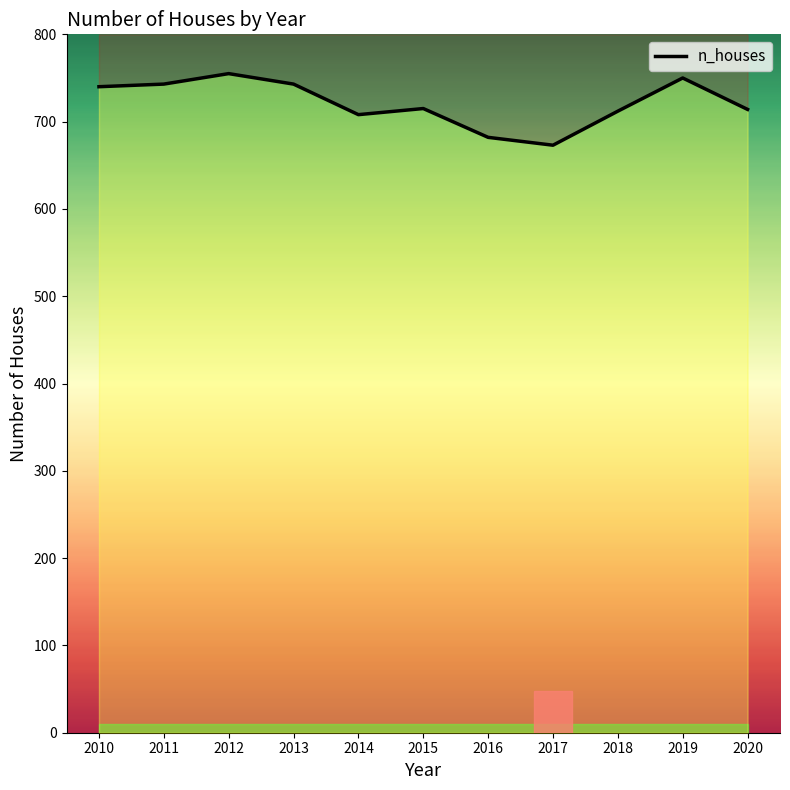

Where is the data nearest to the value 714?

2020